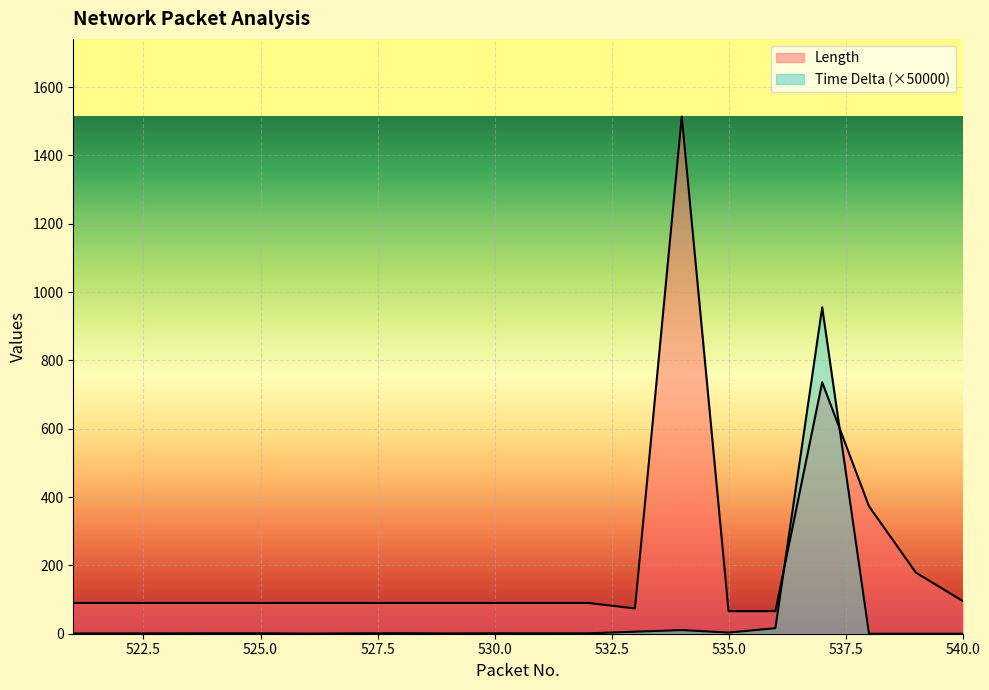

List the series in order of their peak value, highest first.

Length, Time Delta